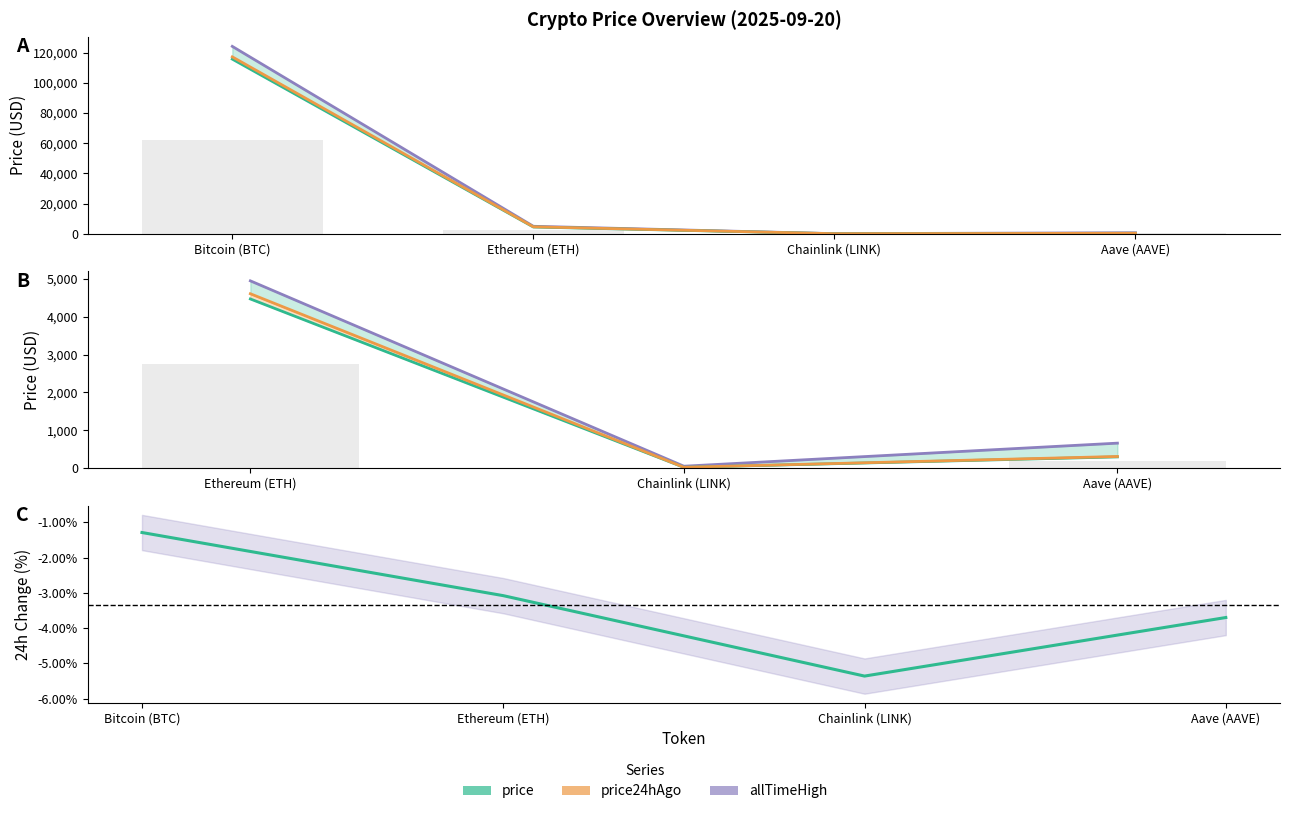

How many data points in price24hAgo are less than 4605?

2